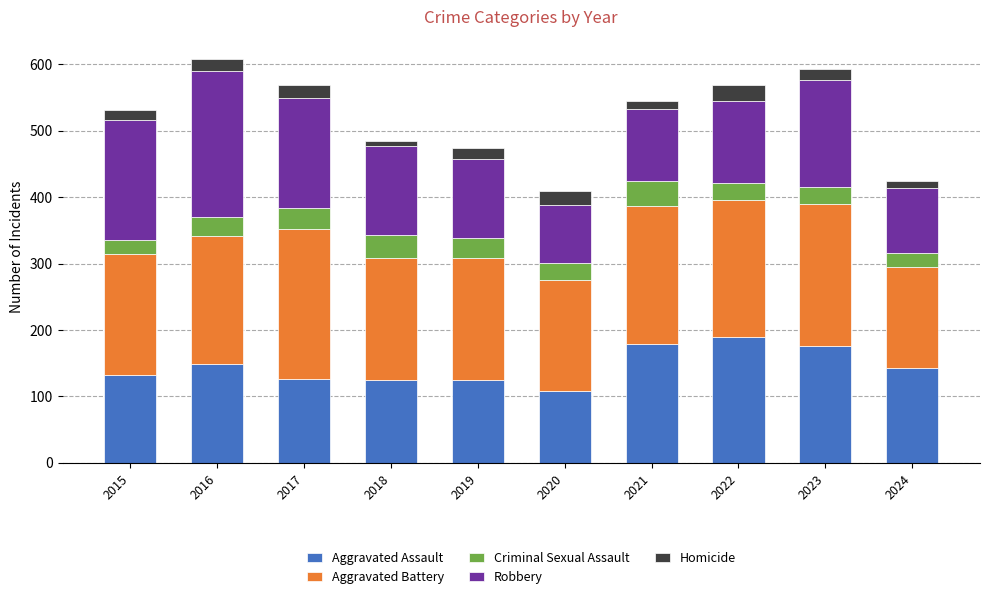

Is it true that Aggravated Assault equals 190 at 2022?

True